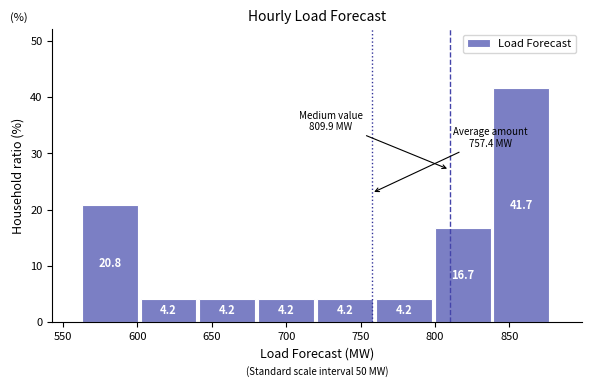

Reading left to right, list every bar in this chart as the range it spans on the x-axis followed by its height. The bar edges are not printed on the chart, so give them approximately, as read against the axis.

565 to 600: 20.8
600 to 640: 4.2
640 to 680: 4.2
680 to 720: 4.2
720 to 760: 4.2
760 to 800: 4.2
800 to 840: 16.7
840 to 880: 41.7